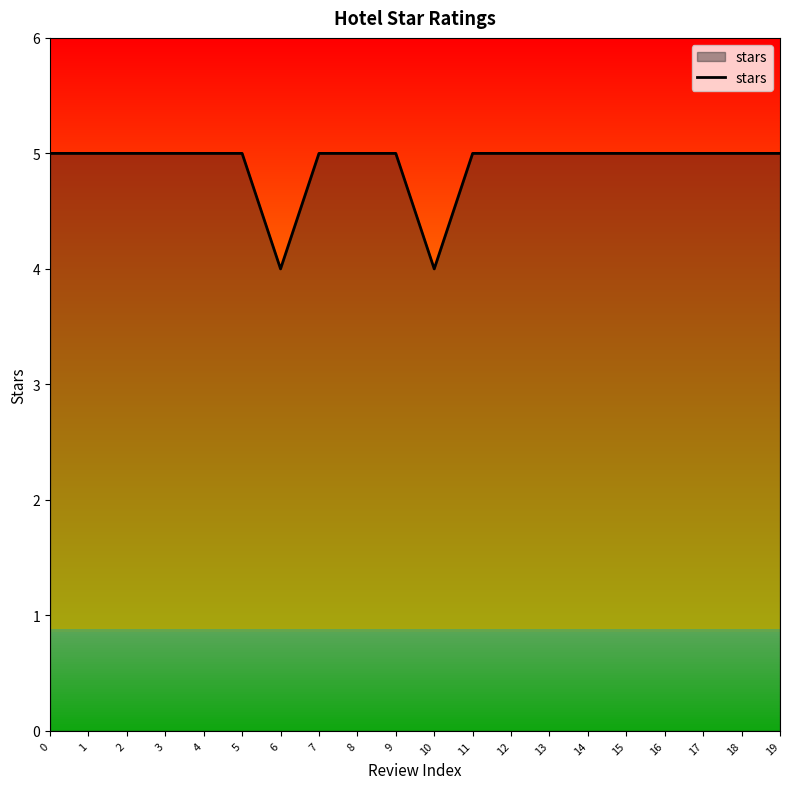

How many lines are shown in the chart?

1